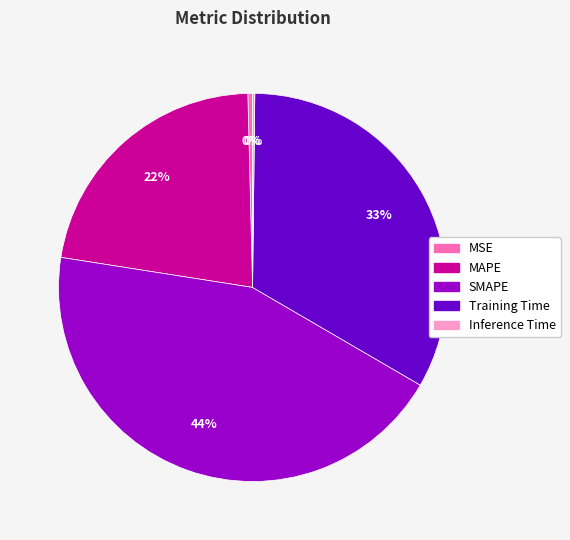

True or false: SMAPE accounts for 44% of the total.

True